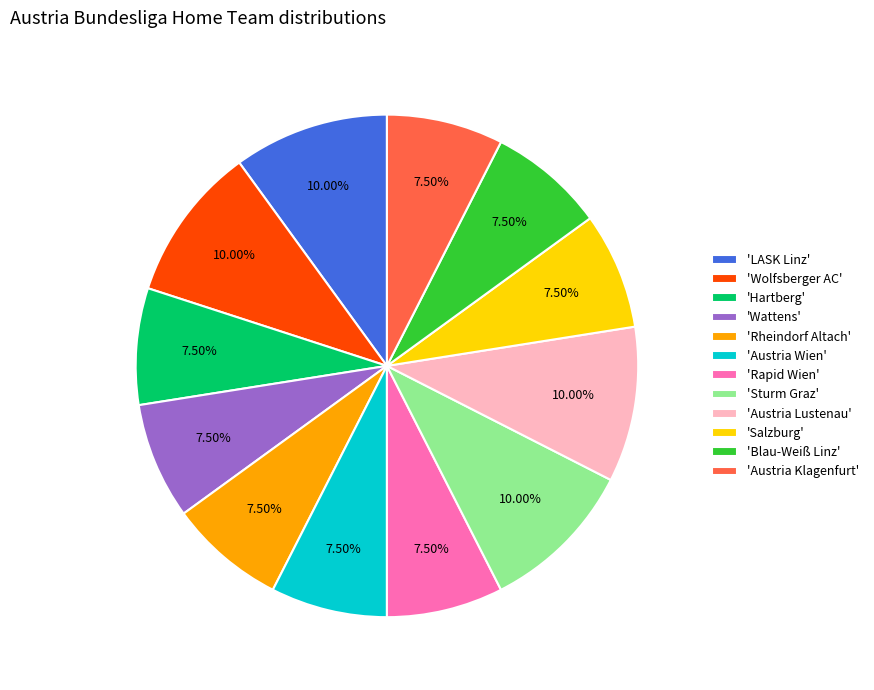

Do 'Austria Lustenau' and 'Blau-Weiß Linz' together represent more than half of the pie?

No